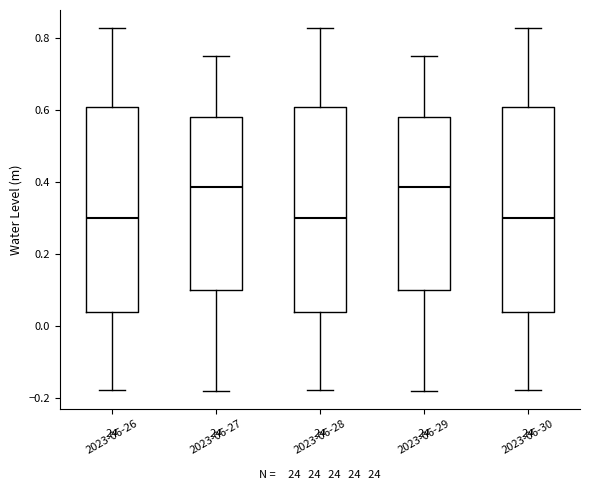

Reading left to right, read every box against the y-axis: the position of its median line, the range the box covers, and the ends of its whiskers. The values are not printed on the chart, so give them approximately, as read against the axis.

2023-06-26: median 0.30, box 0.04 to 0.60, whiskers -0.18 to 0.82
2023-06-27: median 0.38, box 0.10 to 0.58, whiskers -0.18 to 0.74
2023-06-28: median 0.30, box 0.04 to 0.60, whiskers -0.18 to 0.82
2023-06-29: median 0.38, box 0.10 to 0.58, whiskers -0.18 to 0.74
2023-06-30: median 0.30, box 0.04 to 0.60, whiskers -0.18 to 0.82